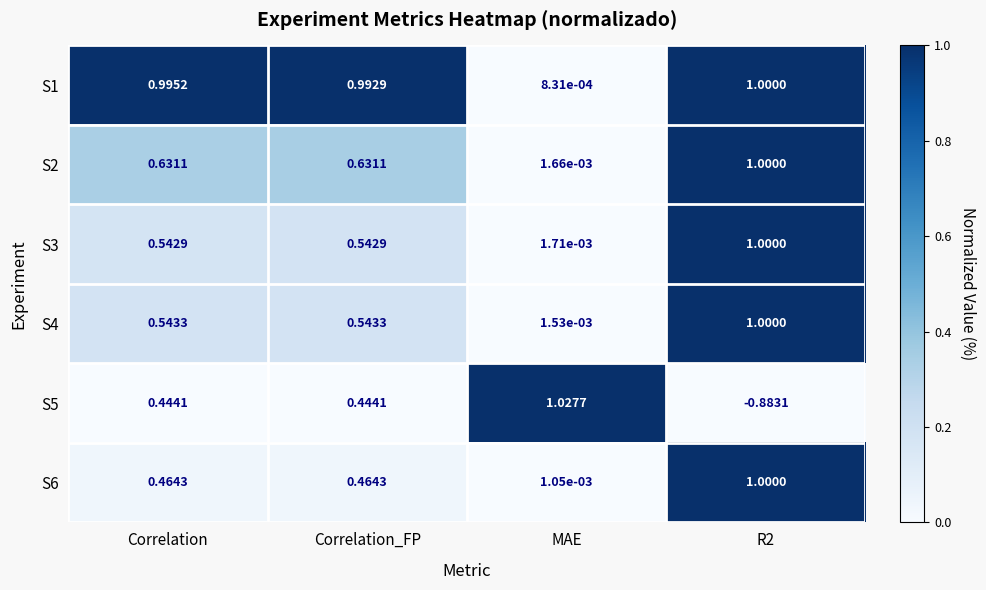

Which category has the lowest value in the S6 series?

MAE